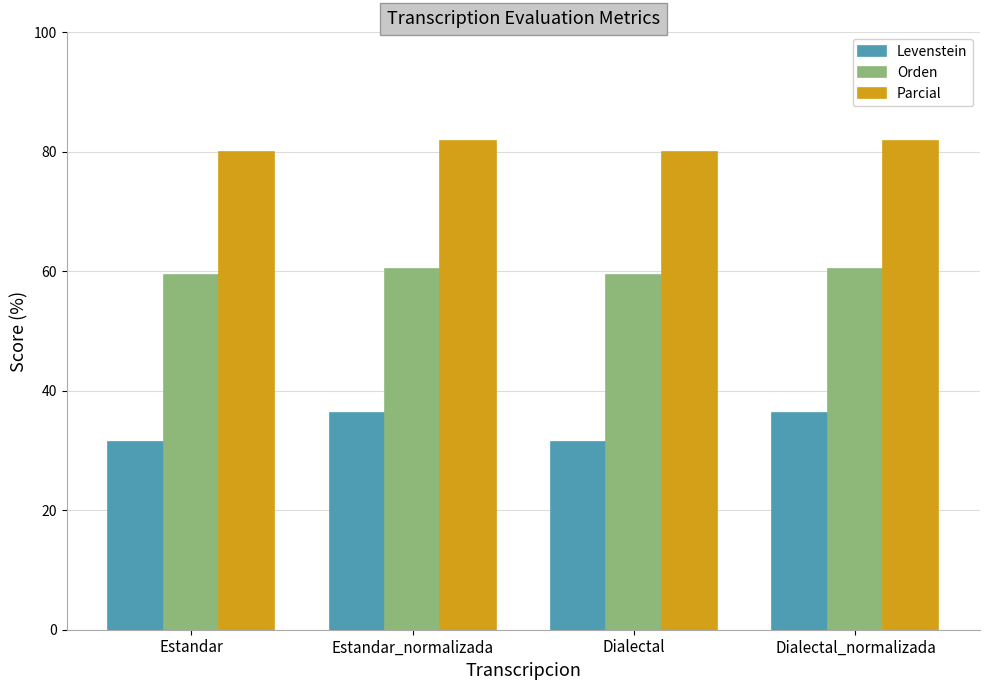

What is the sum of all Levenstein values?

135.5